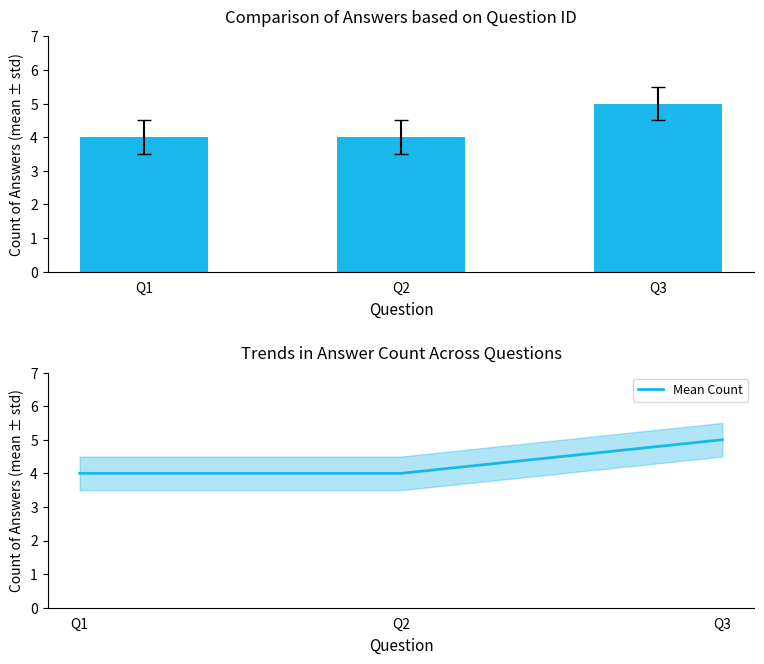

How many Count of Answers values are between 4 and 5?

3